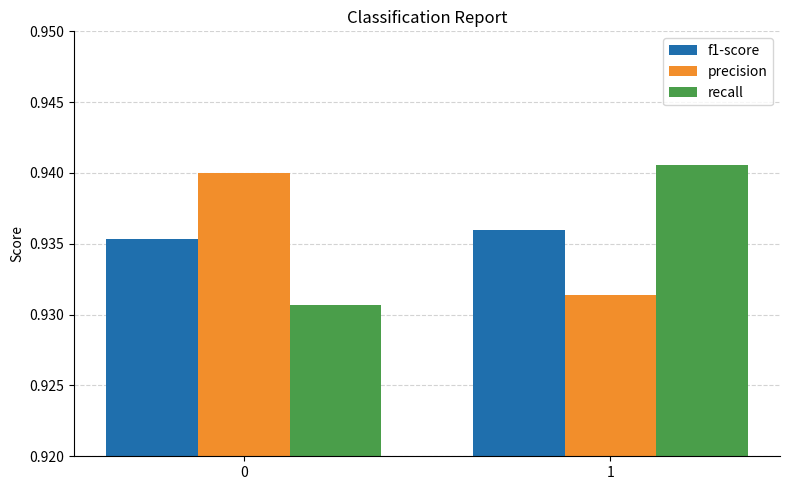

How many bars are there in each group?

3